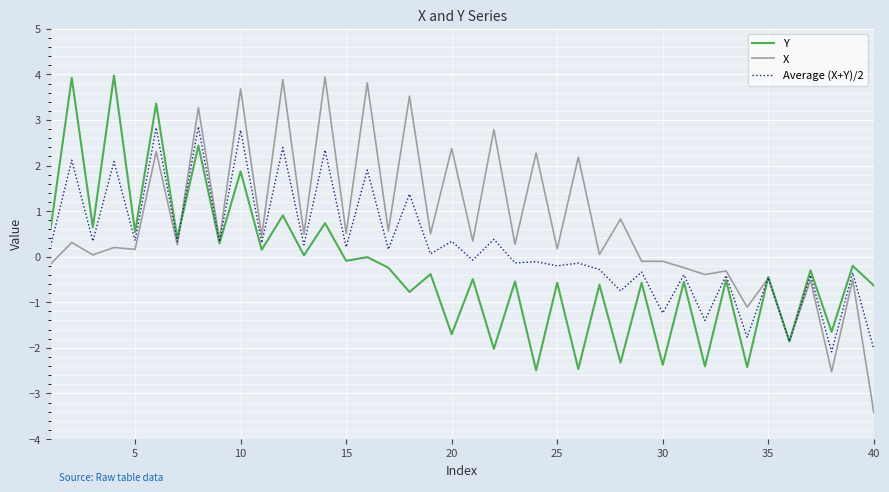

Which series has the largest total across all categories?

X